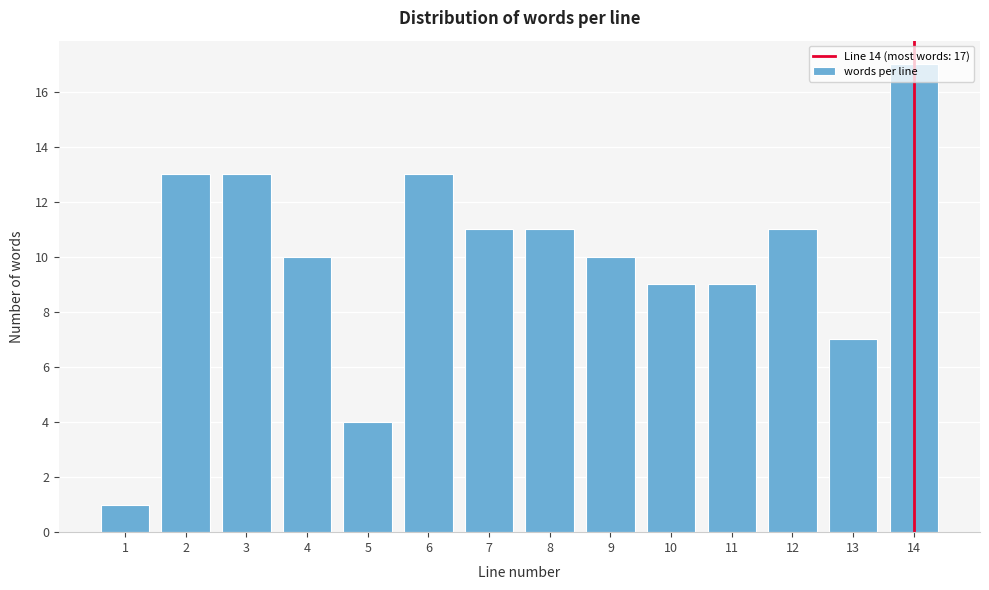

What is the value of the 14th bar from the left?

17